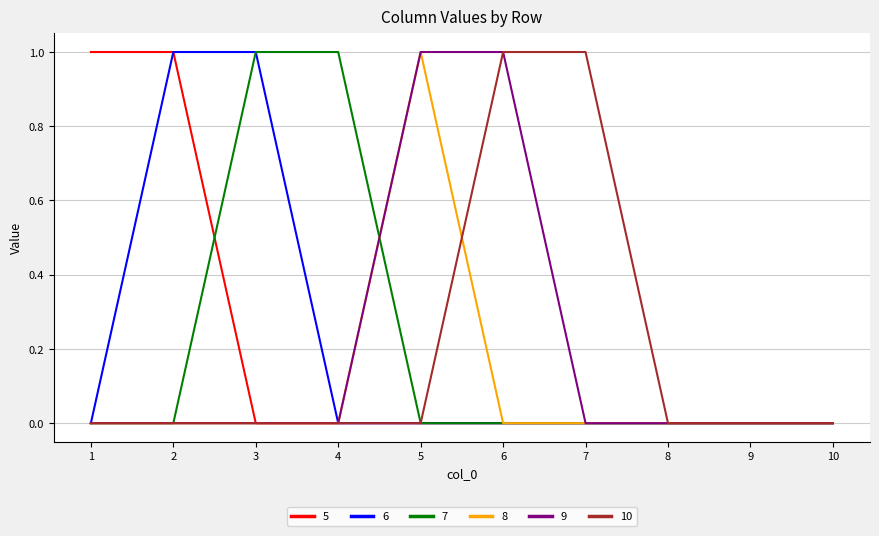

The value of 5 at 2 is 0. True or false?

False